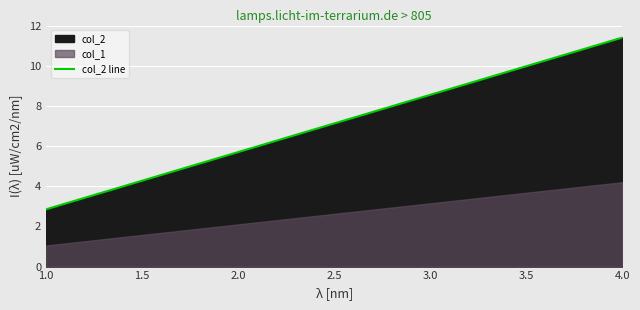

True or false: col_2 line has a value of 7.5 at 4.0.

False